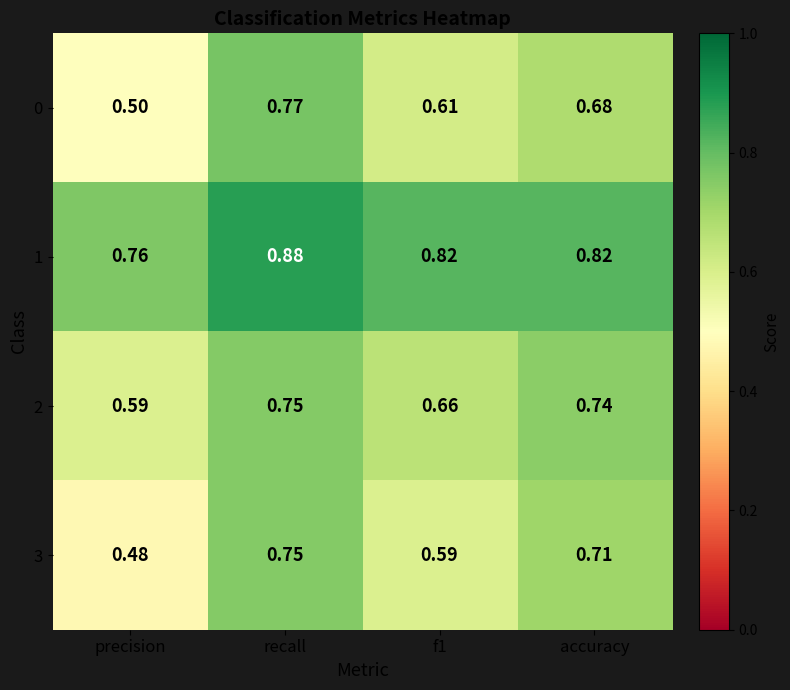

Which category has the highest value in the 1 series?

recall